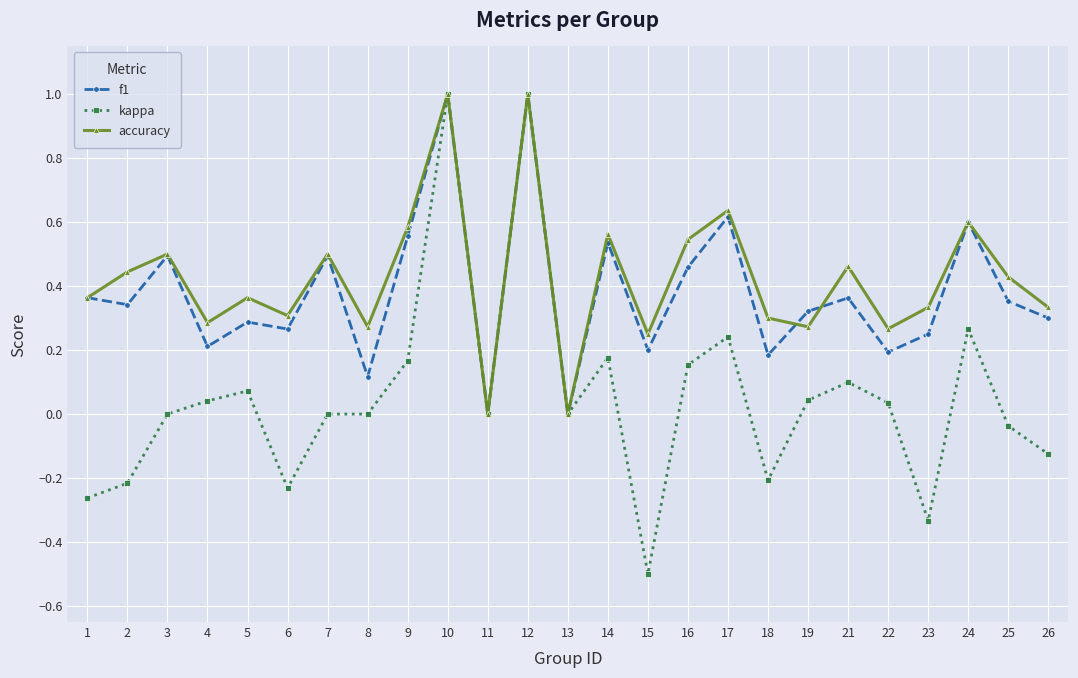

What are all the series names shown in the legend?

f1, kappa, accuracy